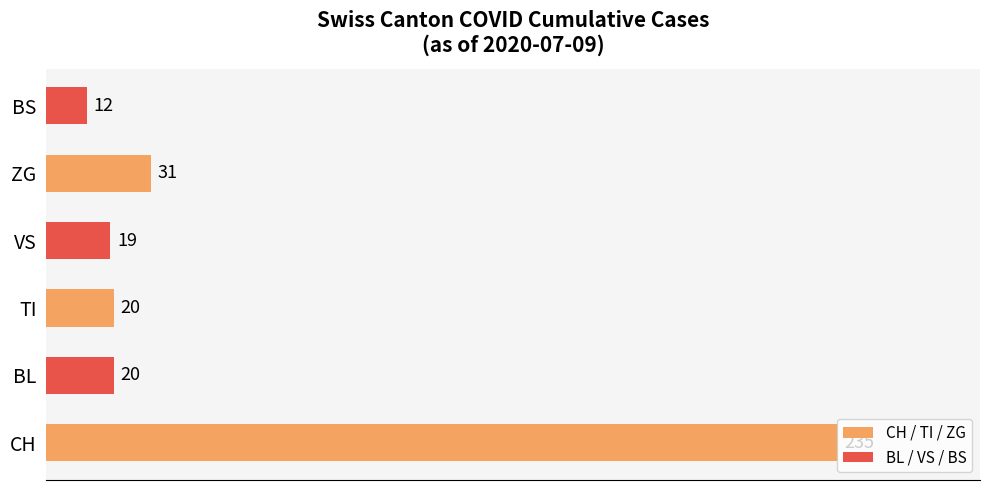

Which series has the widest spread of values?

CH